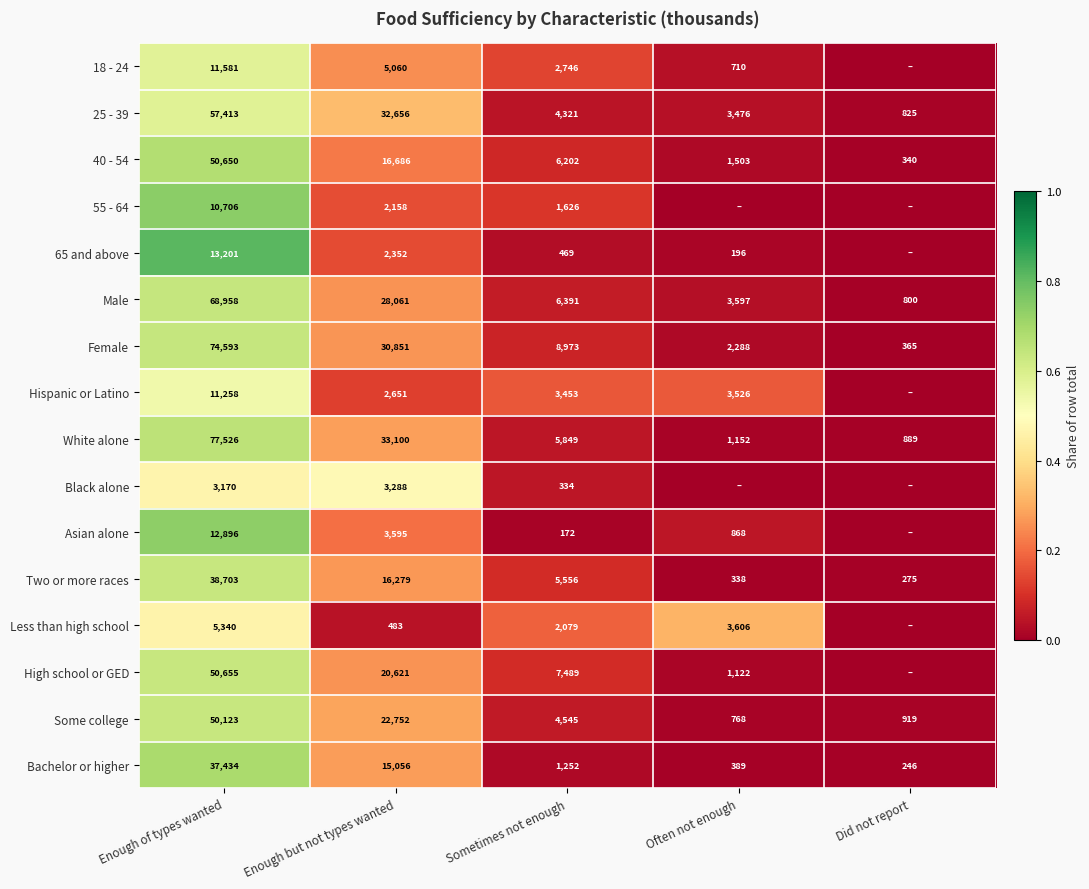

Is the value of Hispanic or Latino at Often not enough greater than the value of Two or more races at Enough of types wanted?

No